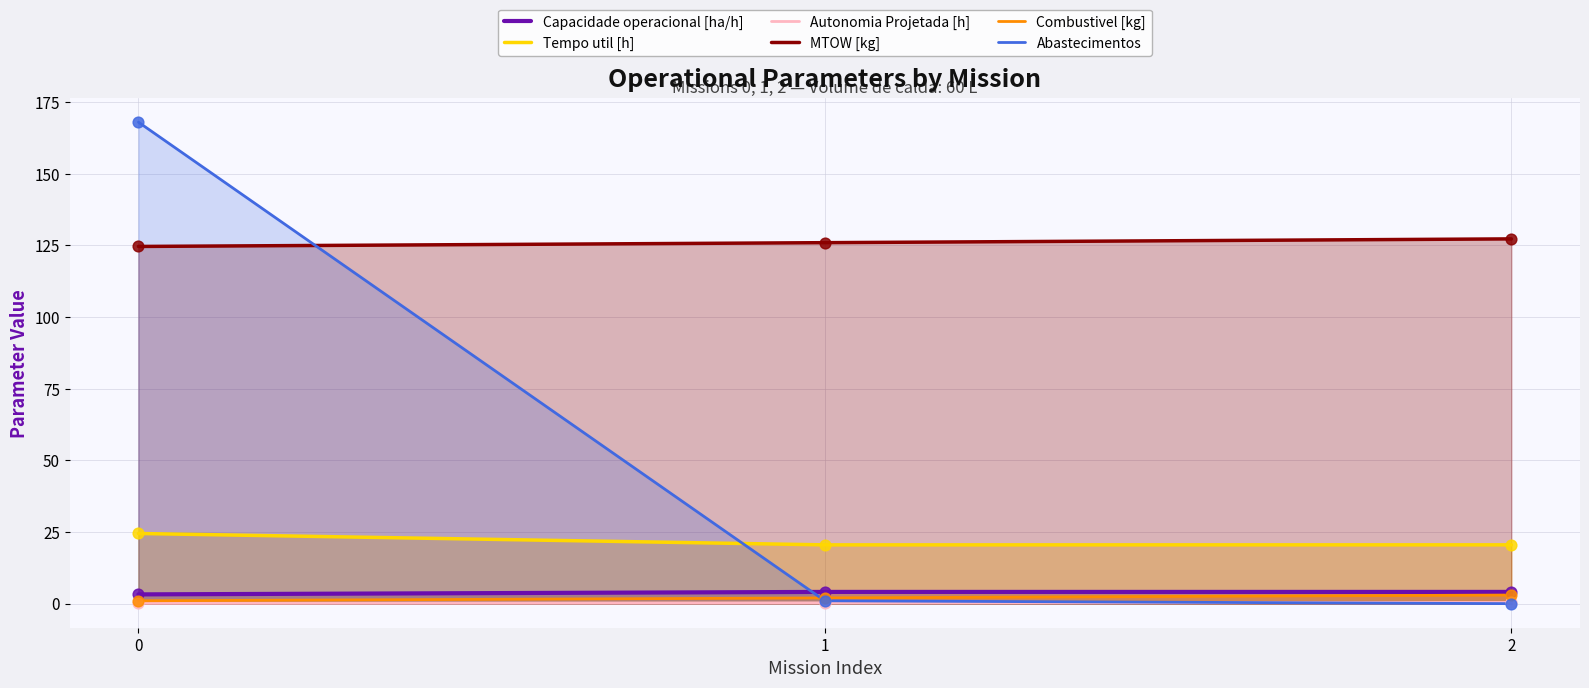

At how many categories does at least one series exceed 80?

3